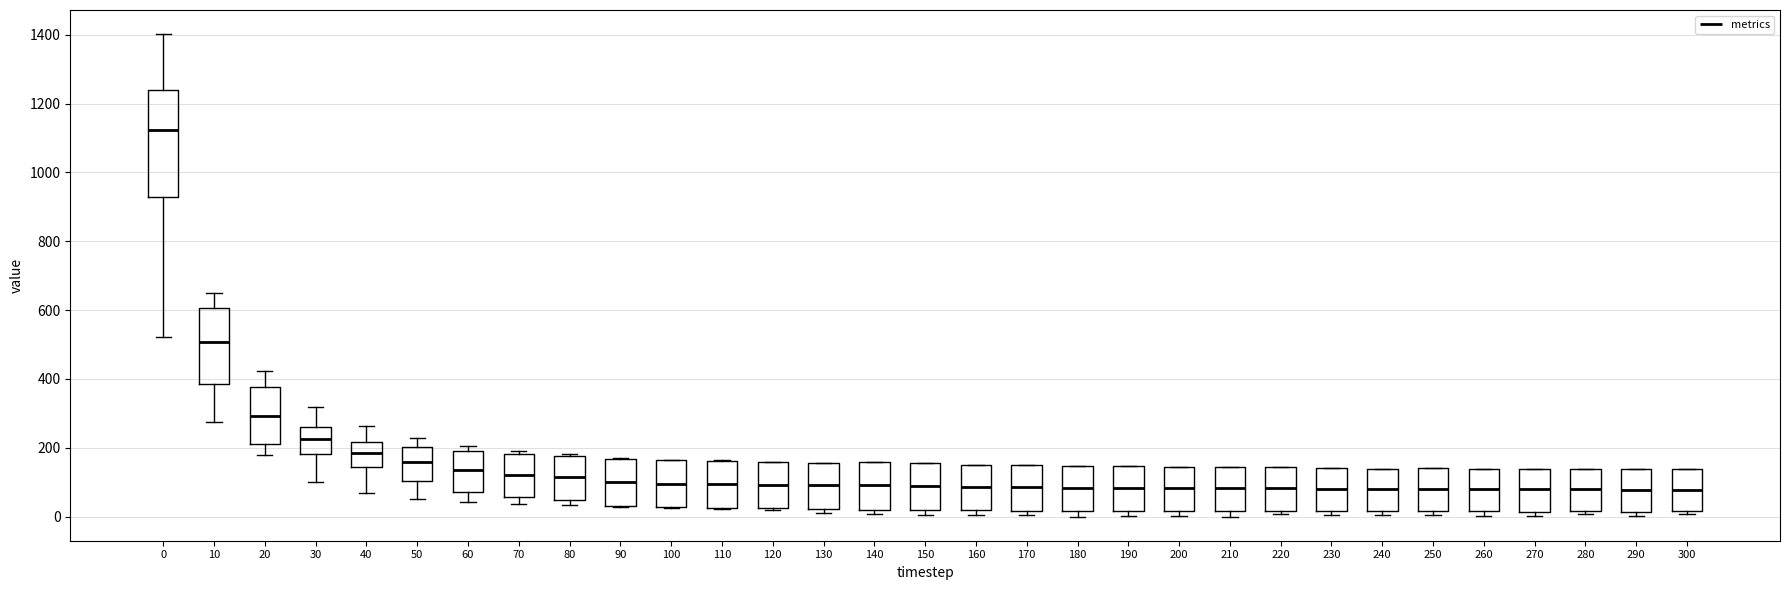

Where does the median line of the box at x = 180 sit on the y-axis? The values are not printed on the chart, so give them approximately, as read against the axis.

80